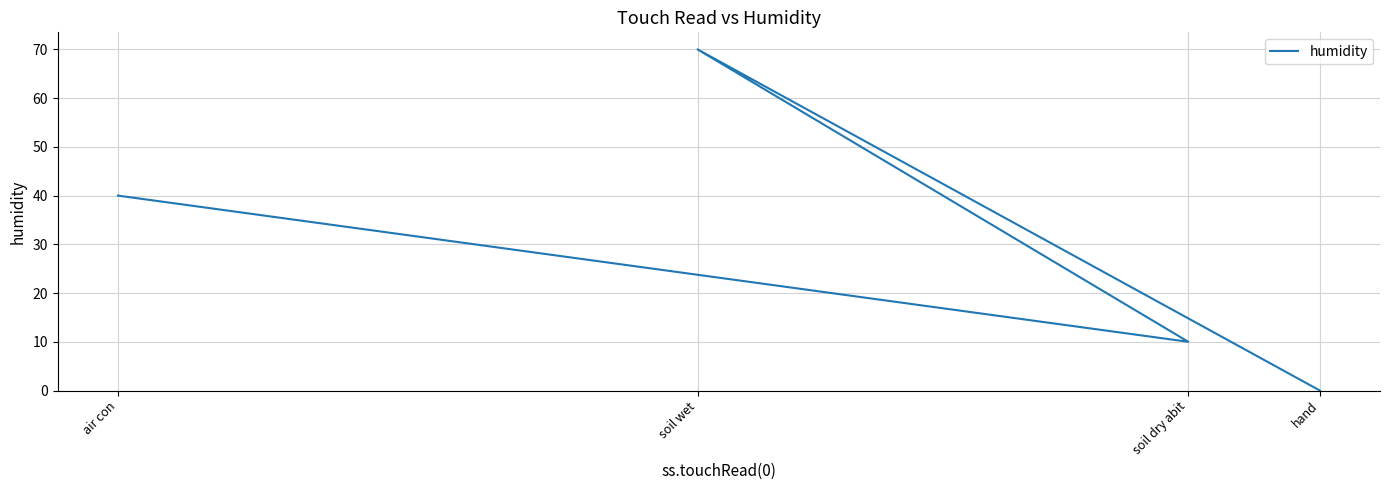

How many points are higher than both their immediate neighbors (excluding endpoints)?

1